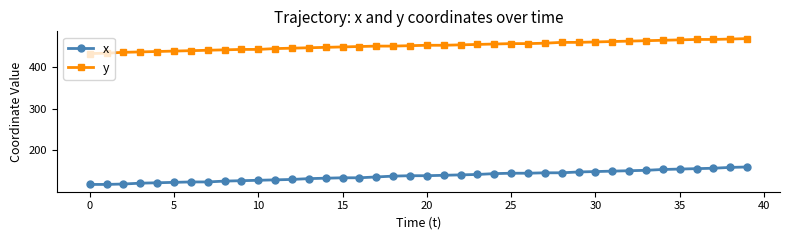

Which series has the widest spread of values?

x